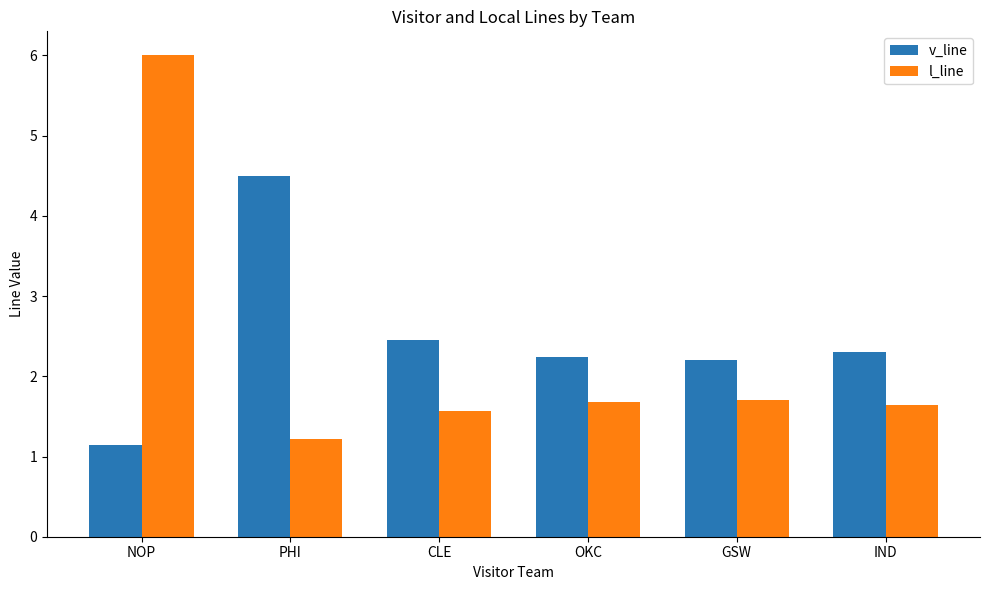

What is the approximate value of v_line at GSW?

2.2